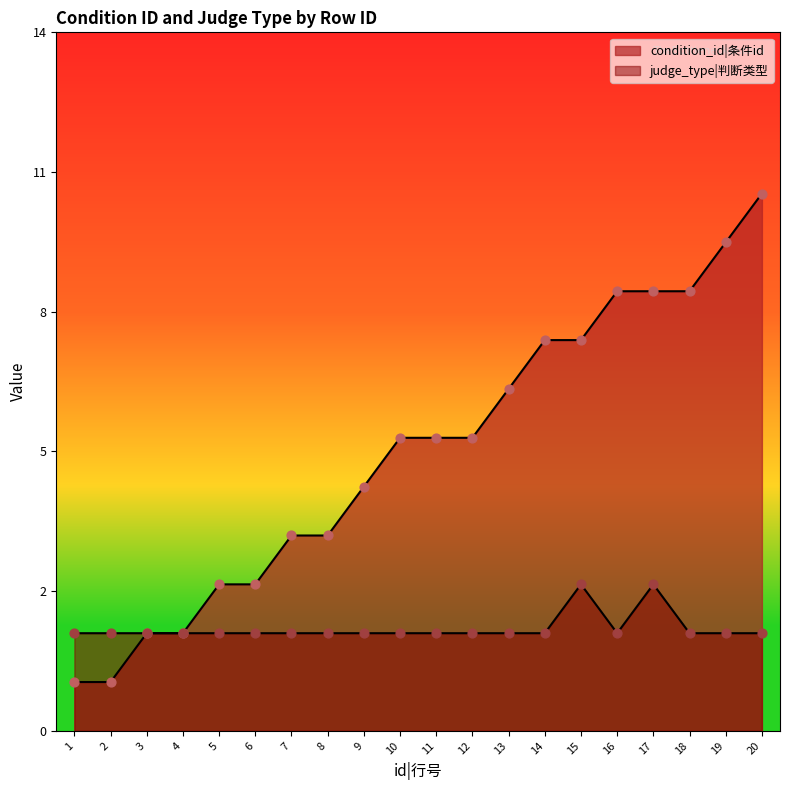

Which series contains the lowest Y value?

condition_id